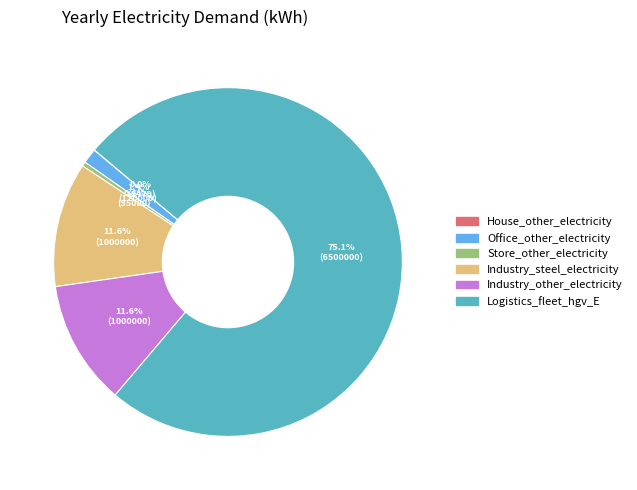

To the nearest percent, what is the difference between the largest and smallest slice percentages?

75%